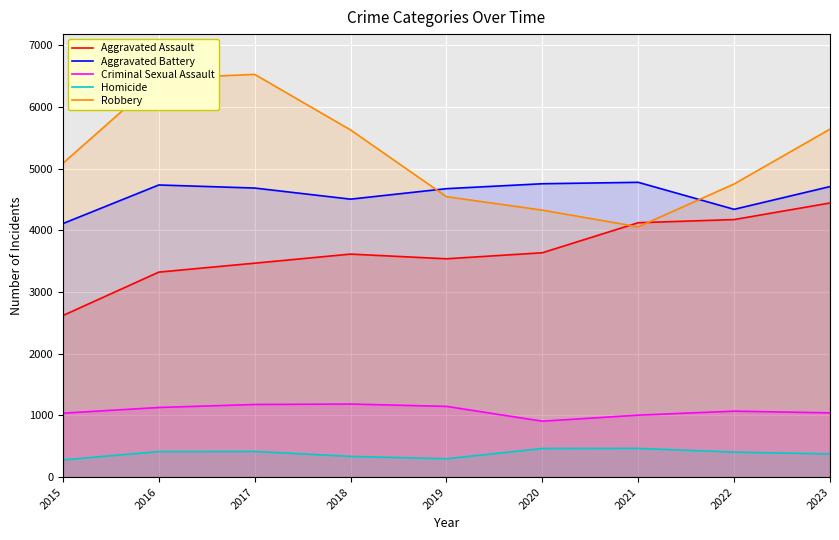

At which category does Aggravated Battery reach its first local peak?

2016